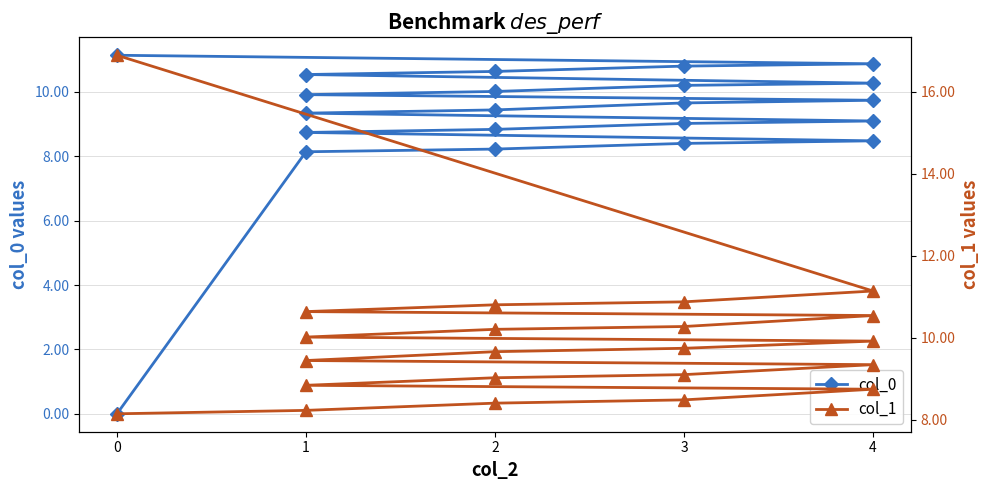

True or false: col_1 and col_0 cross at least once.

False